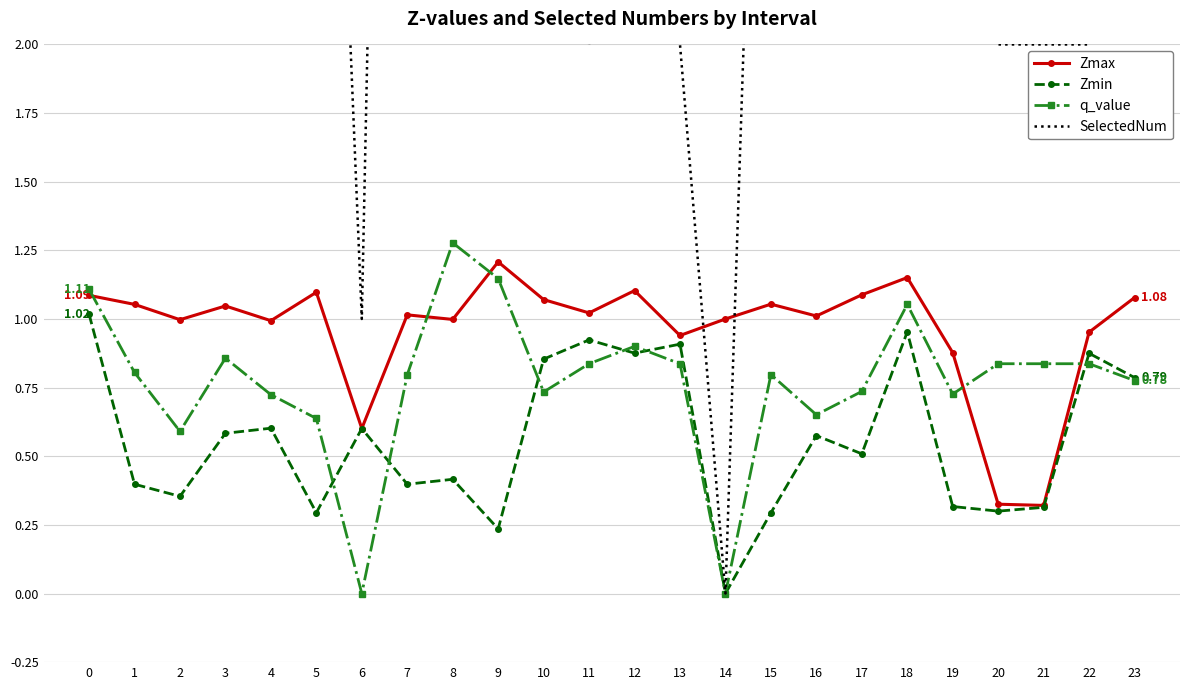

What is the sum of the Zmax values at 7 and 1?

2.1